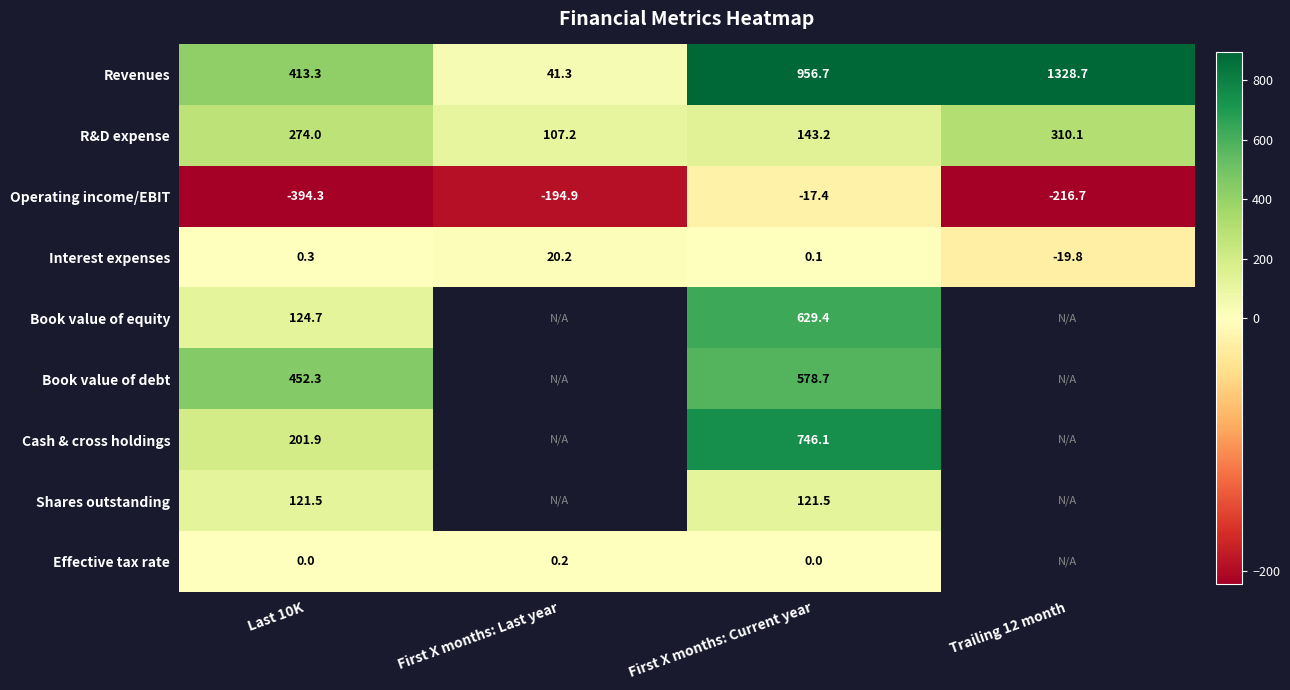

Rank the series at First X months: Current year from highest to lowest value.

Revenues, Cash & cross holdings, Book value of equity, Book value of debt, R&D expense, Shares outstanding, Interest expenses, Effective tax rate, Operating income/EBIT